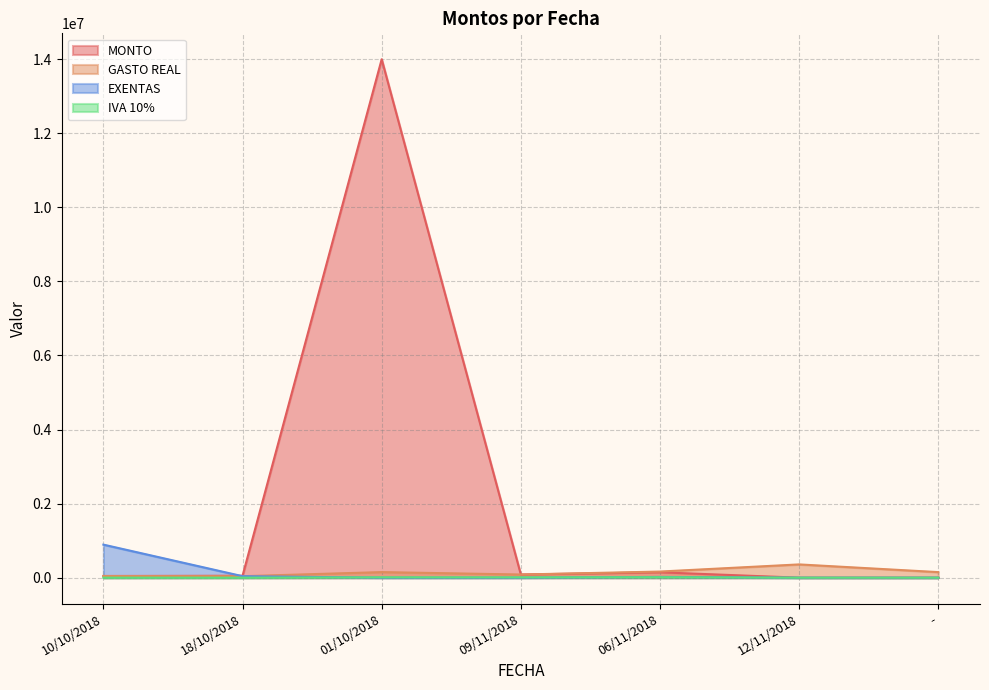

True or false: IVA 10% and MONTO cross at least once.

False